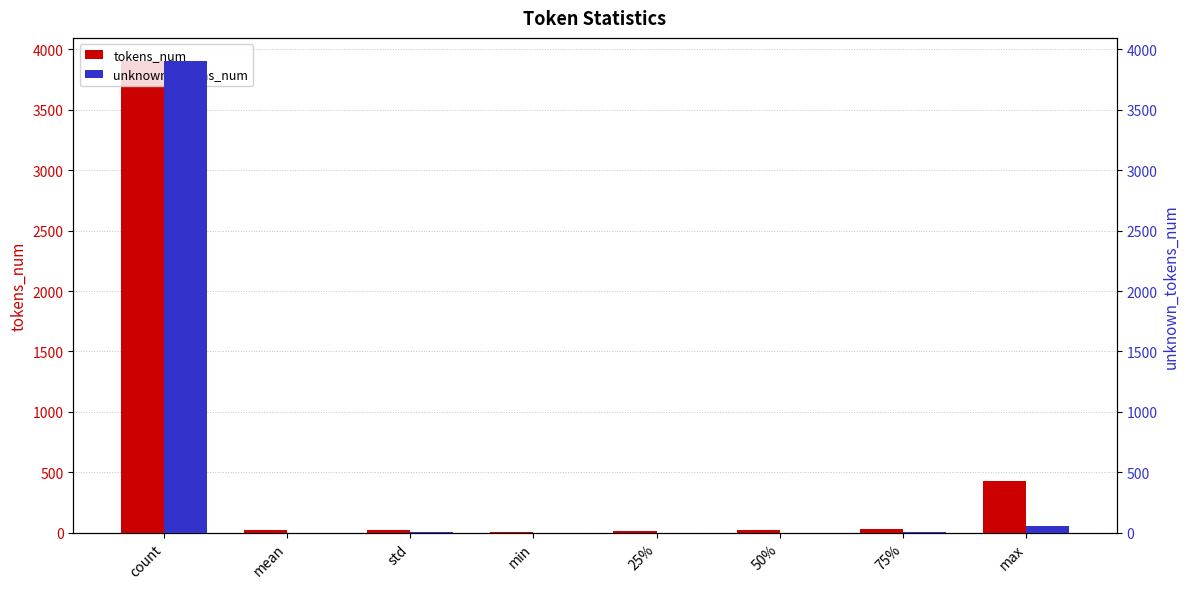

Reading left to right, what are all the values shown in this chart?

tokens_num: 3900.0	25.3	21.5	8.0	16.0	21.0	27.0	426.0
unknown_tokens_num: 3900.0	1.2	2.2	0.0	0.0	1.0	2.0	57.0